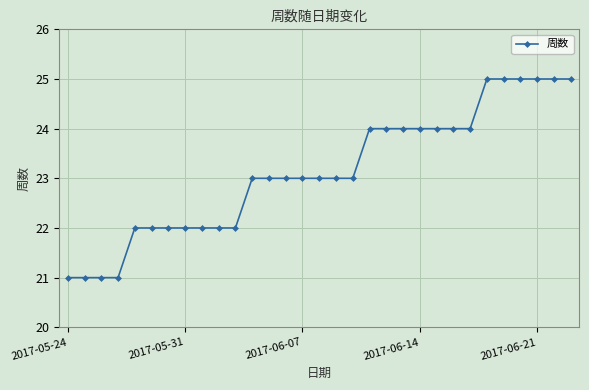

What is the greatest value displayed?

25